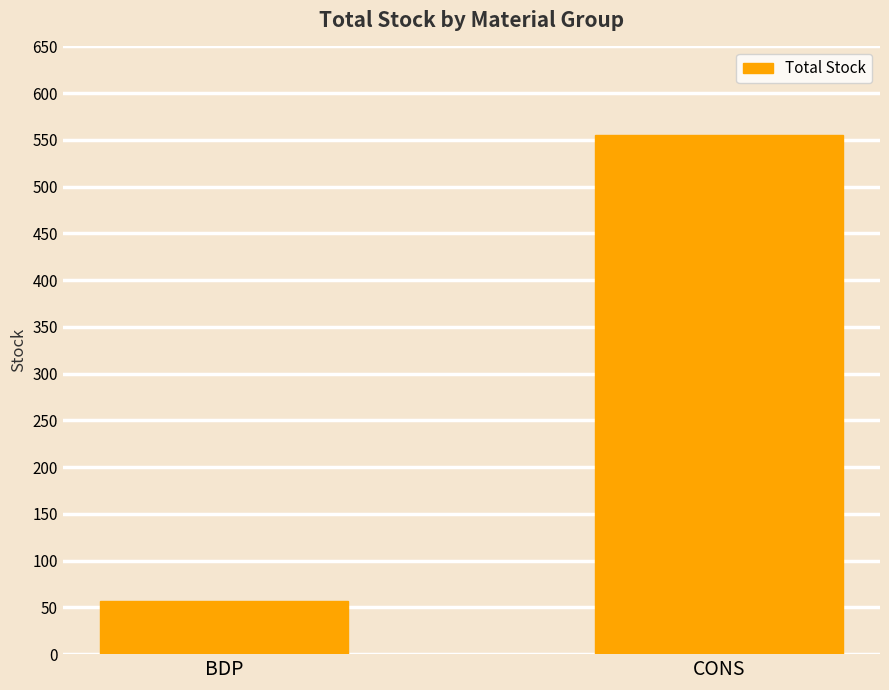

What is the sum of the values at CONS and BDP?

612